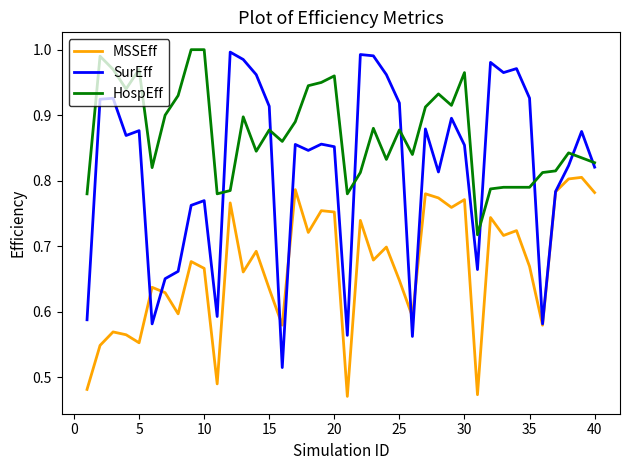

Does the chart display data point markers on the line(s)?

No